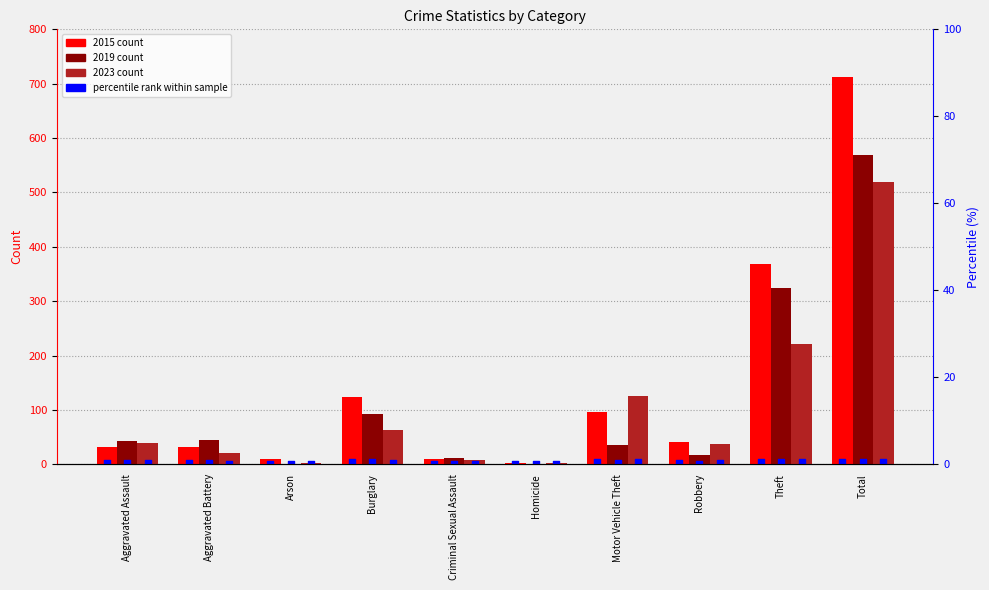

Is the value of 2023 at Theft greater than the value of 2019 at Motor Vehicle Theft?

Yes